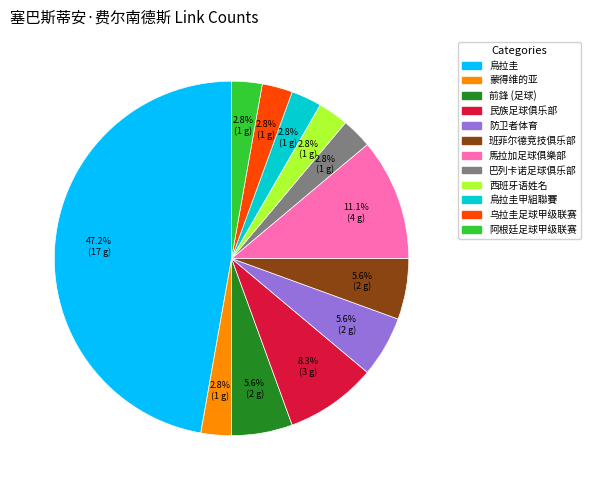

Does any single category account for the majority?

No